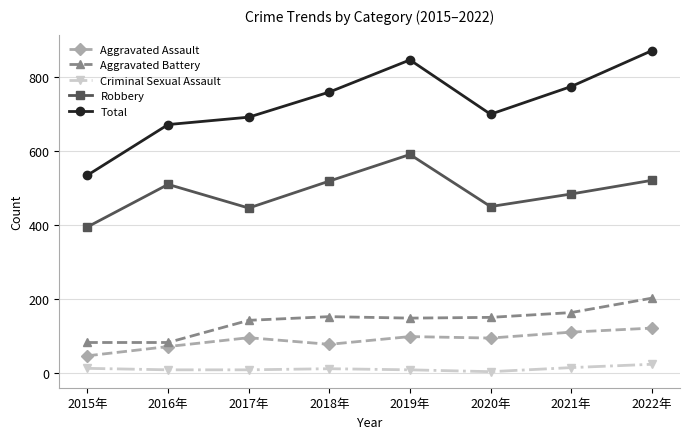

What is the value of the Robbery point at the 5th from the left?

591